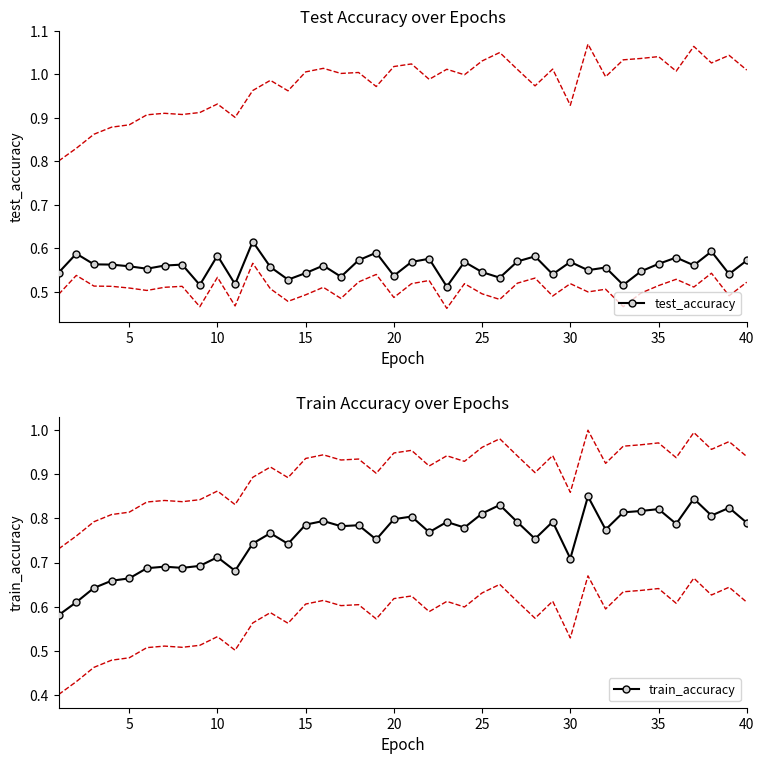

How many test_accuracy values are between 0 and 1?

40